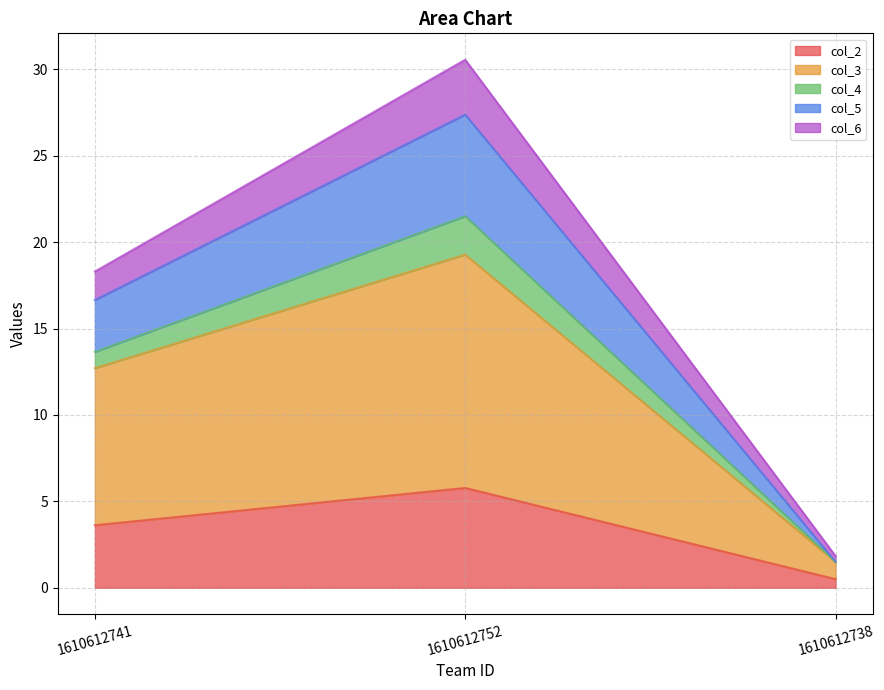

What is the difference between the maximum and minimum values in the col_2 series?

5.3